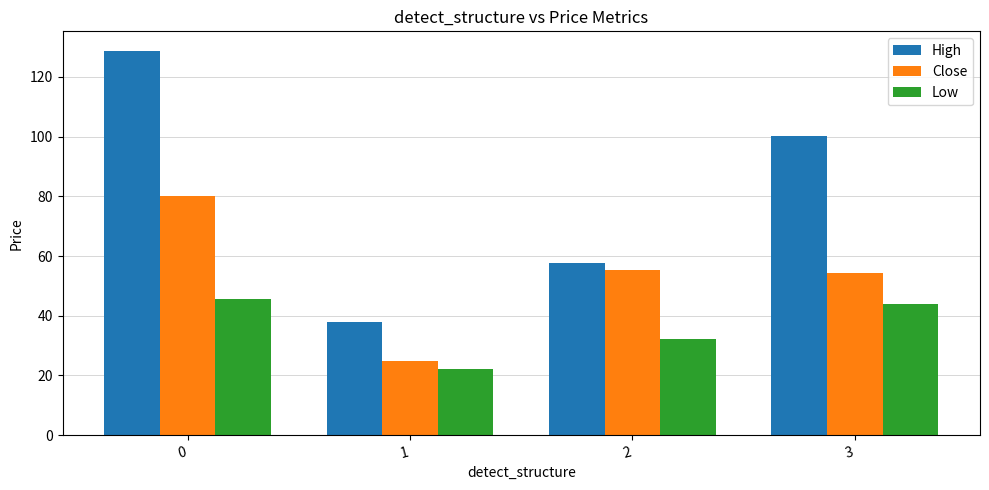

Count the number of categories in the chart.

4